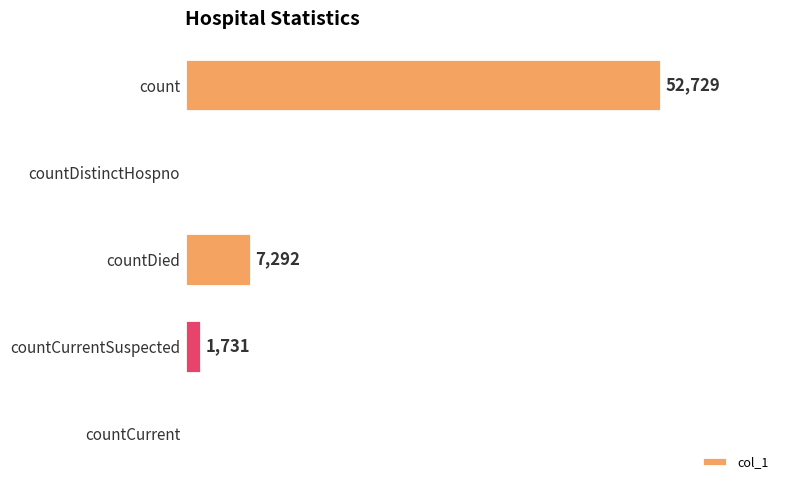

At which category does the chart reach its peak across all series?

count